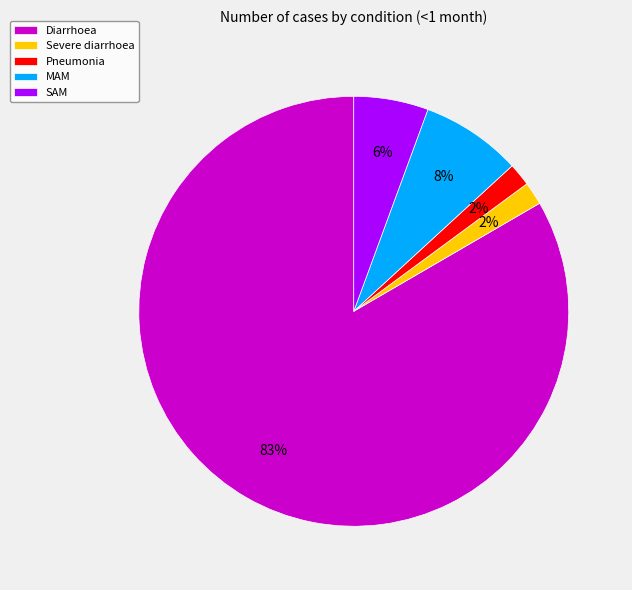

To the nearest percent, what percentage of the pie is MAM?

8%